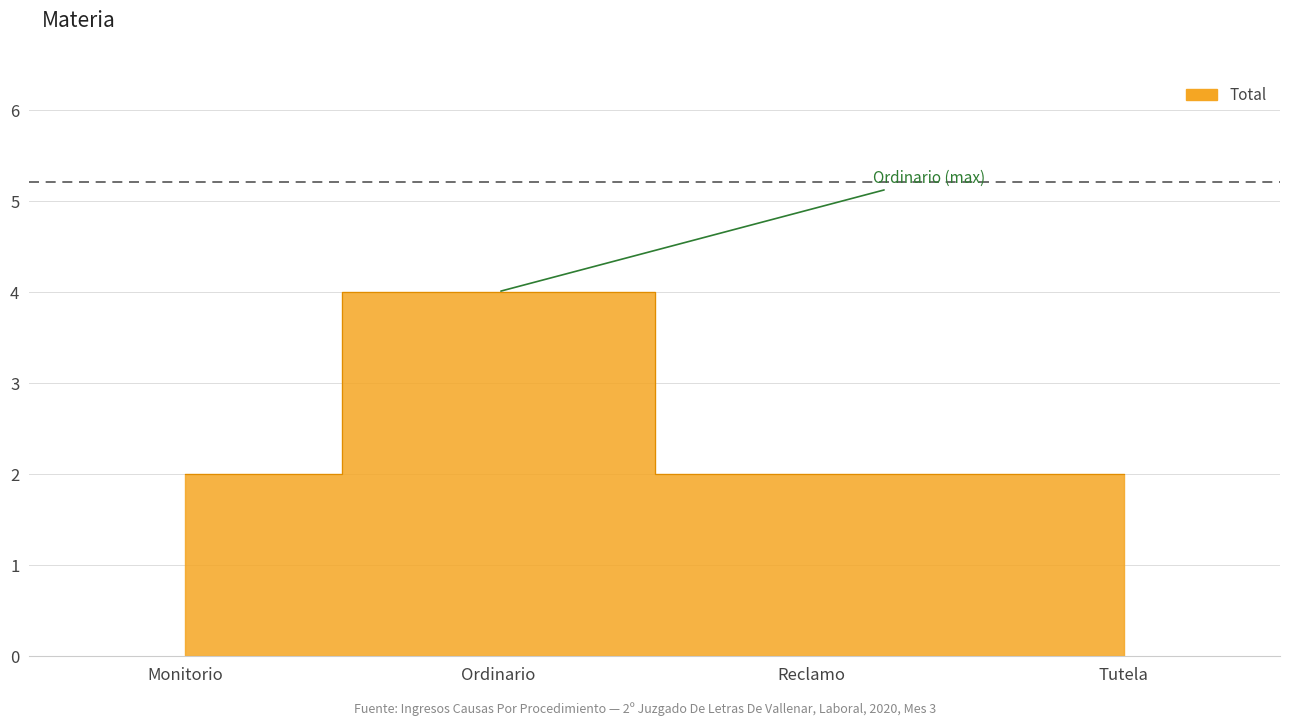

How many distinct data groups are displayed?

1